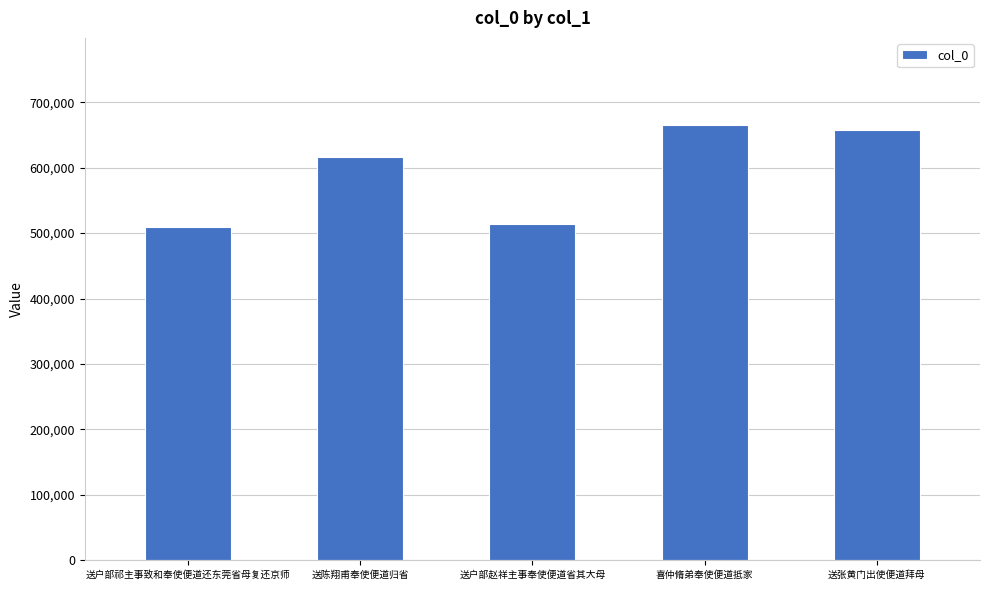

What is the label of the 3rd bar from the right?

送户部赵祥主事奉使便道省其大母